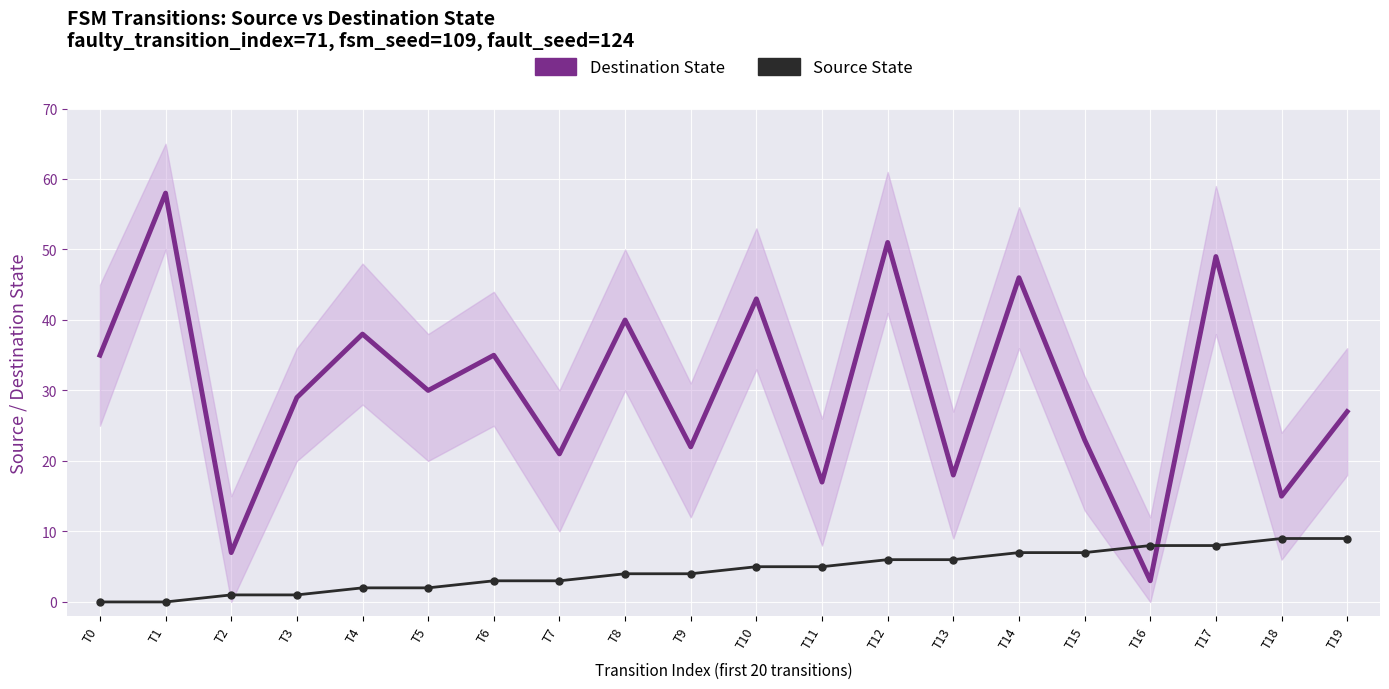

Between T4 and T19, which series saw the biggest shift?

Destination State